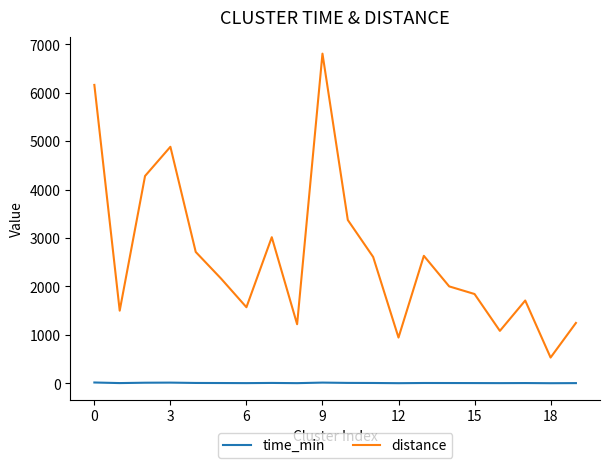

Rank the series by their average value, from lowest to highest.

time_min, distance